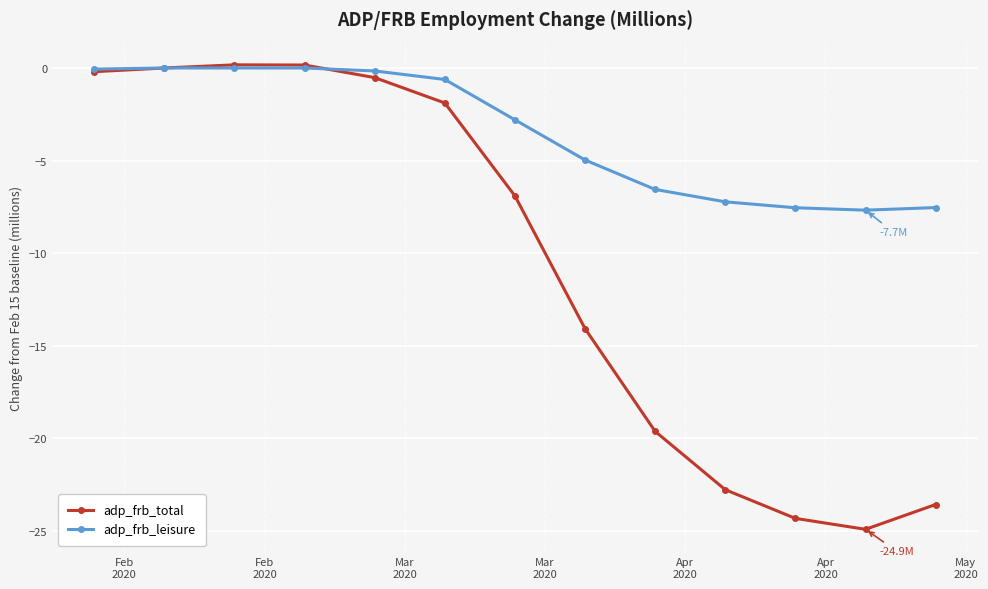

Which series has the largest total across all categories?

adp_frb_leisure